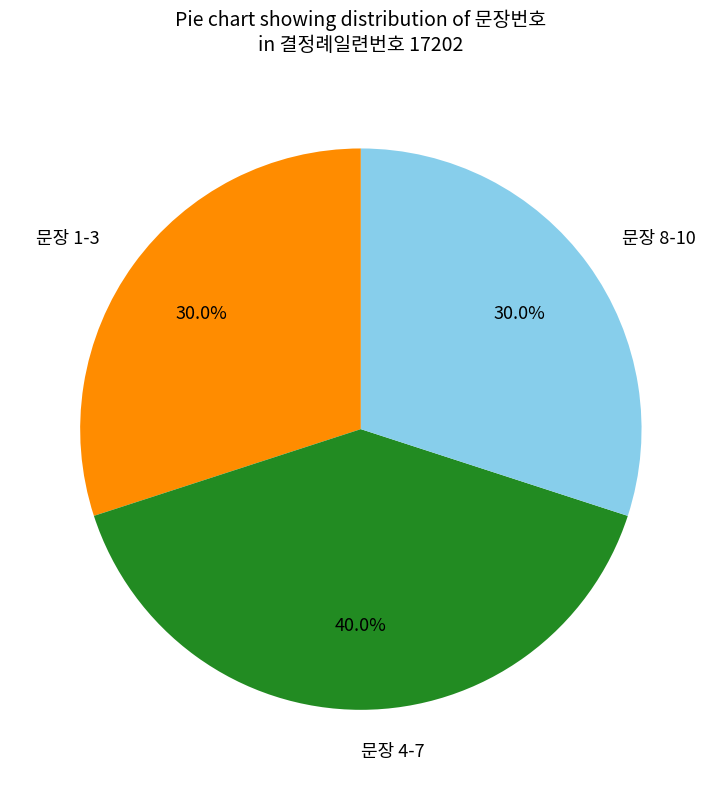

What portion of the pie excludes 문장 1-3?

70.0%